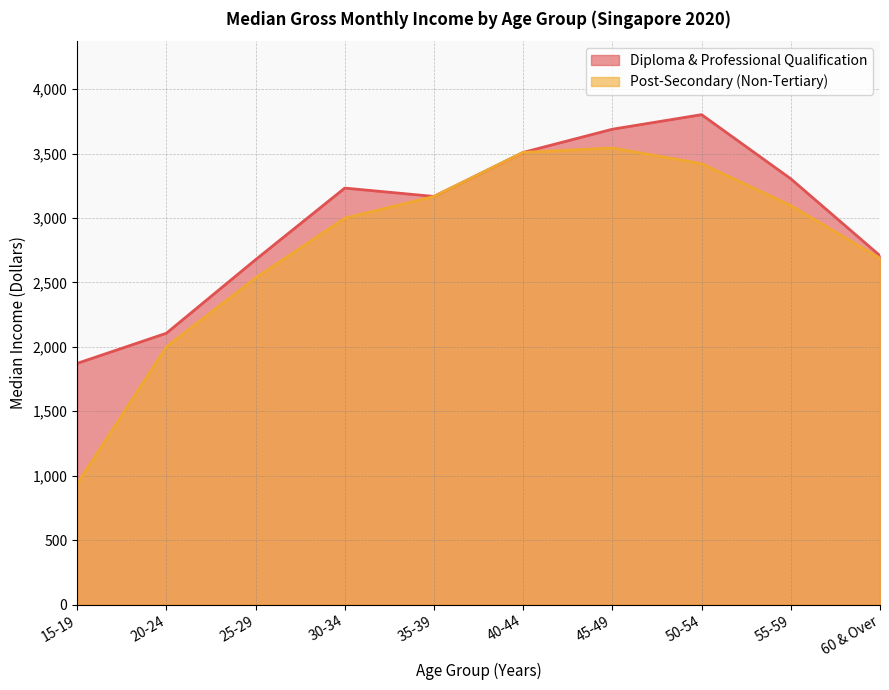

Reading right to left, extract all data points from this chart.

Diploma & Professional Qualification: 2708	3305	3803	3690	3510	3168	3233	2677	2106	1872
Post-Secondary (Non-Tertiary): 2688	3097	3422	3544	3510	3168	2999	2535	2000	936